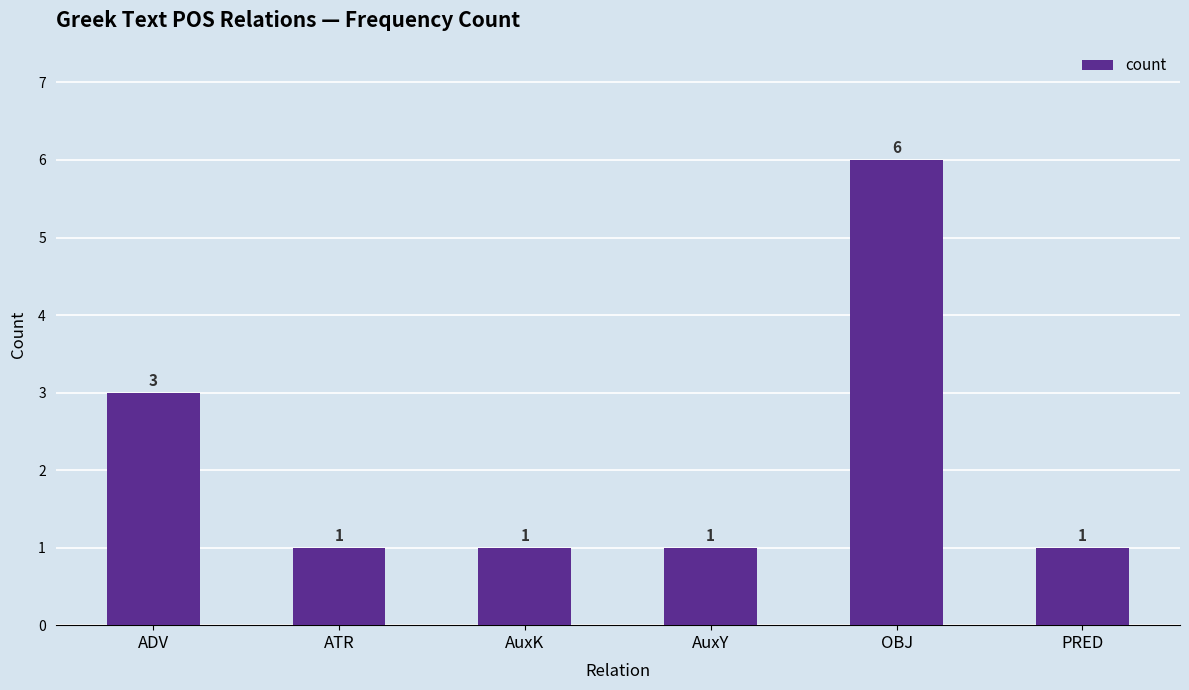

Reading right to left, list all the values displayed in this chart.

1	6	1	1	1	3